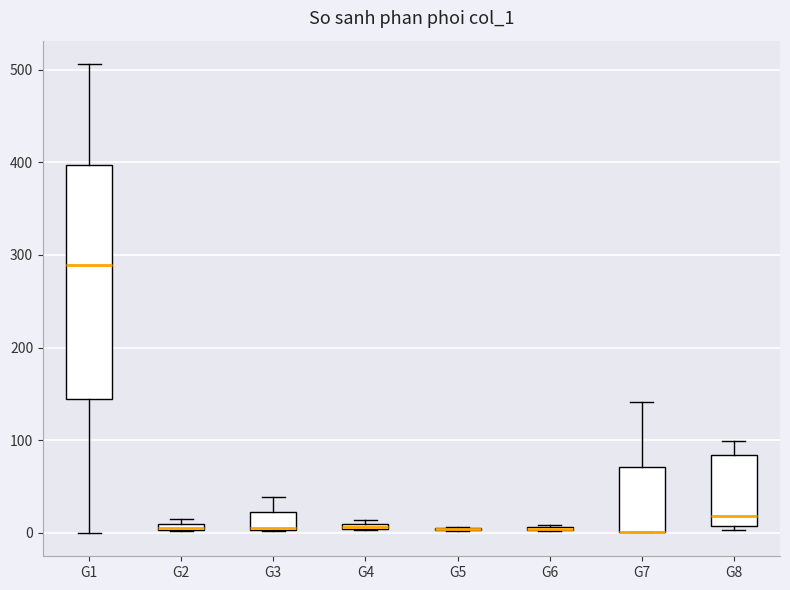

Comparing the boxes themselves (not the whiskers), which one is the tallest?

G1